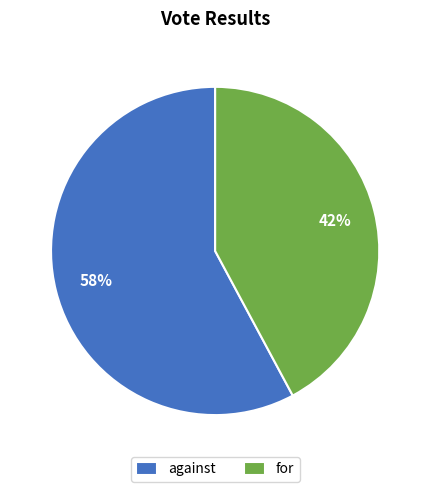

What percentage is the against slice, to the nearest percent?

58%